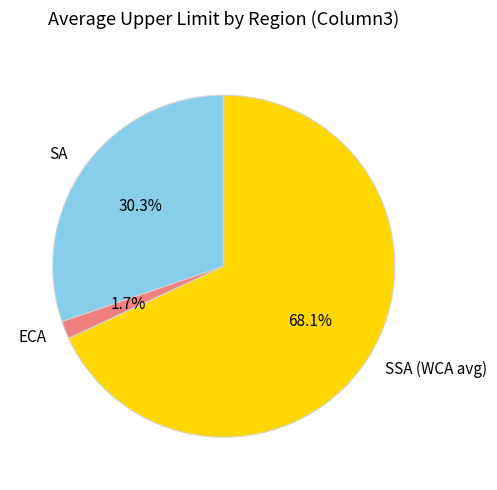

Does any single category account for the majority?

Yes